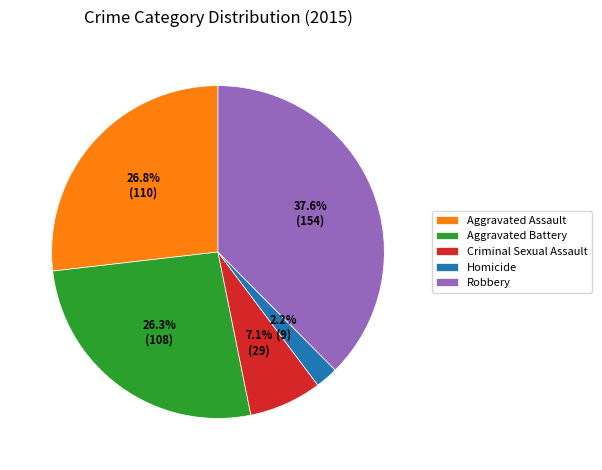

How many segments does this pie chart have?

5